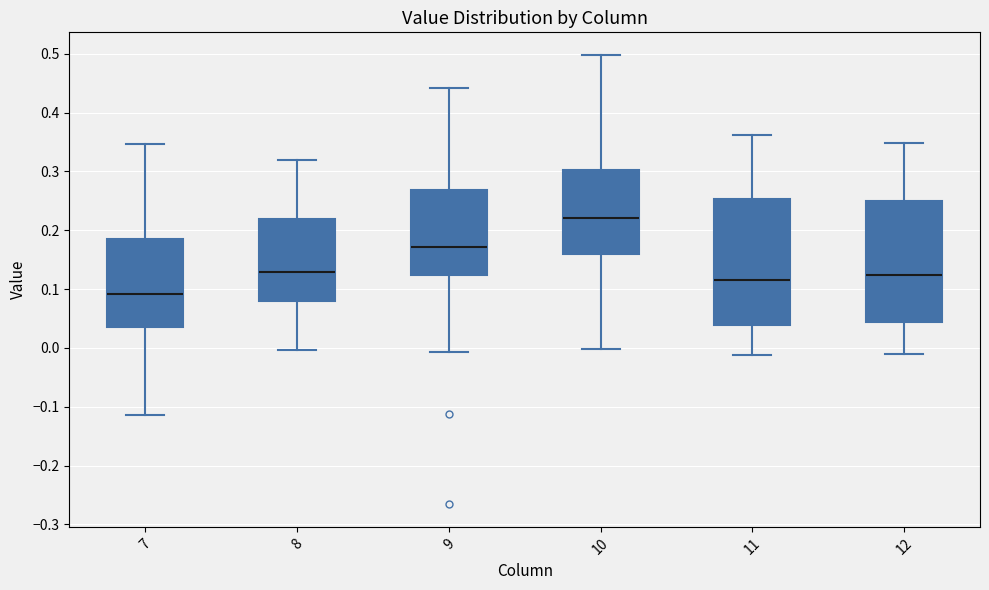

Reading left to right, transcribe this box plot: for each box, give where its median line is, the range the box spans, and where its two whiskers end, as read against the y-axis. The values are not printed on the chart, so give them approximately, as read against the axis.

7: median 0.09, box 0.04 to 0.18, whiskers -0.11 to 0.35
8: median 0.13, box 0.08 to 0.22, whiskers 0.00 to 0.32
9: median 0.17, box 0.12 to 0.27, whiskers -0.01 to 0.44
10: median 0.22, box 0.16 to 0.30, whiskers 0.00 to 0.50
11: median 0.11, box 0.04 to 0.25, whiskers -0.01 to 0.36
12: median 0.12, box 0.04 to 0.25, whiskers -0.01 to 0.35